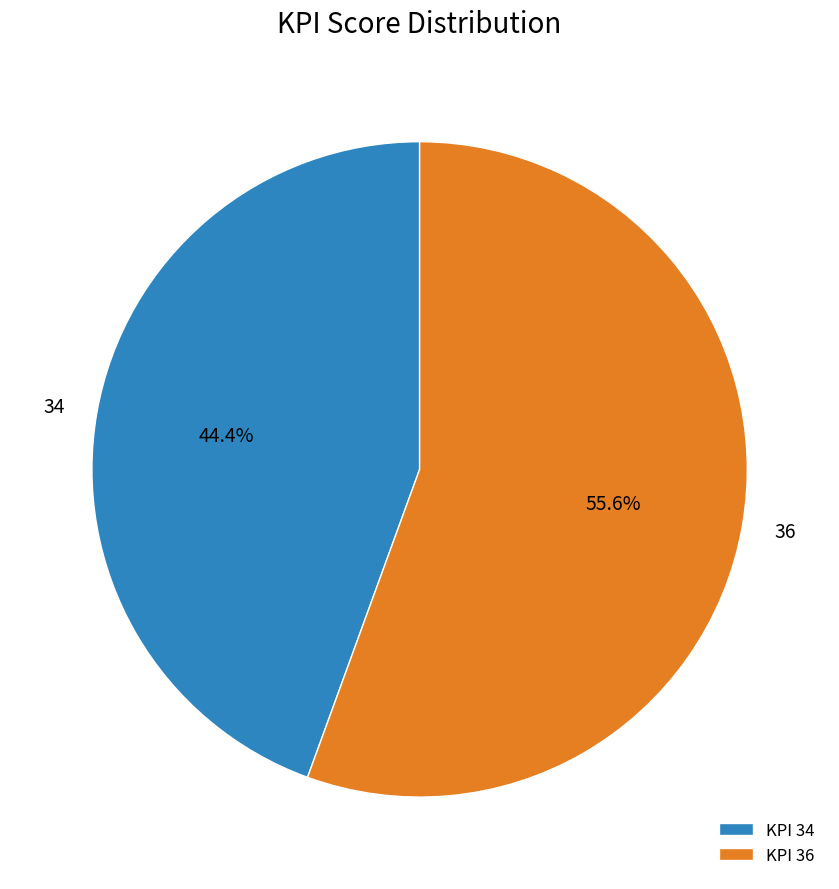

Between 36 and 34, which is larger?

36